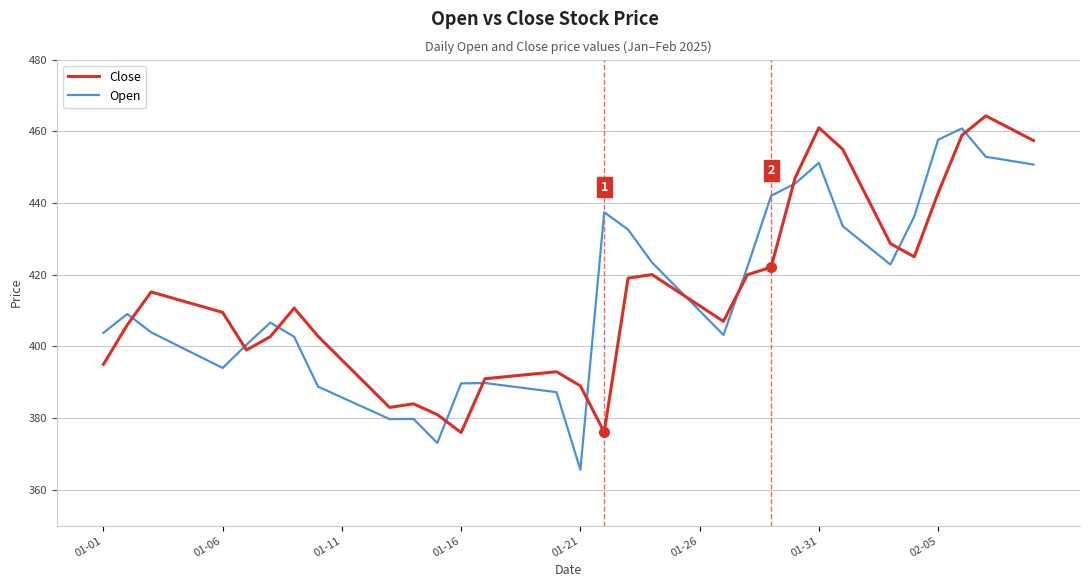

What is the lowest value of the Close series?

376.0